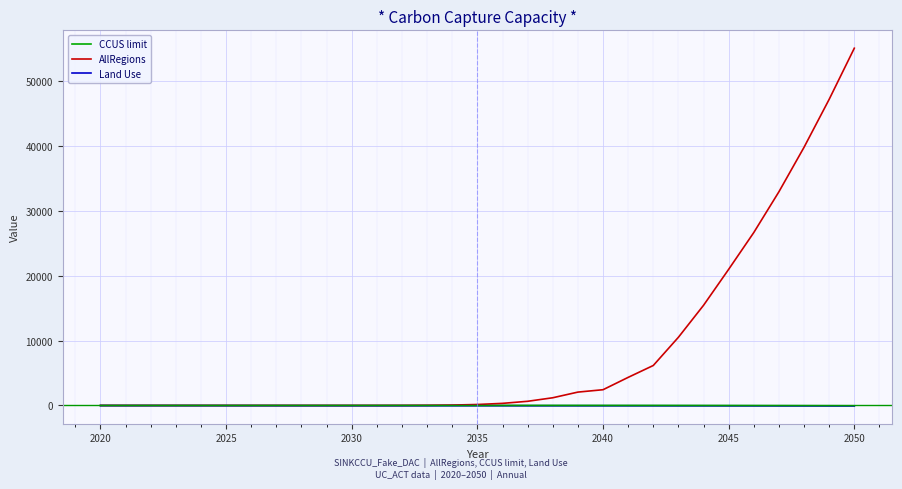

Which series has the largest total across all categories?

AllRegions